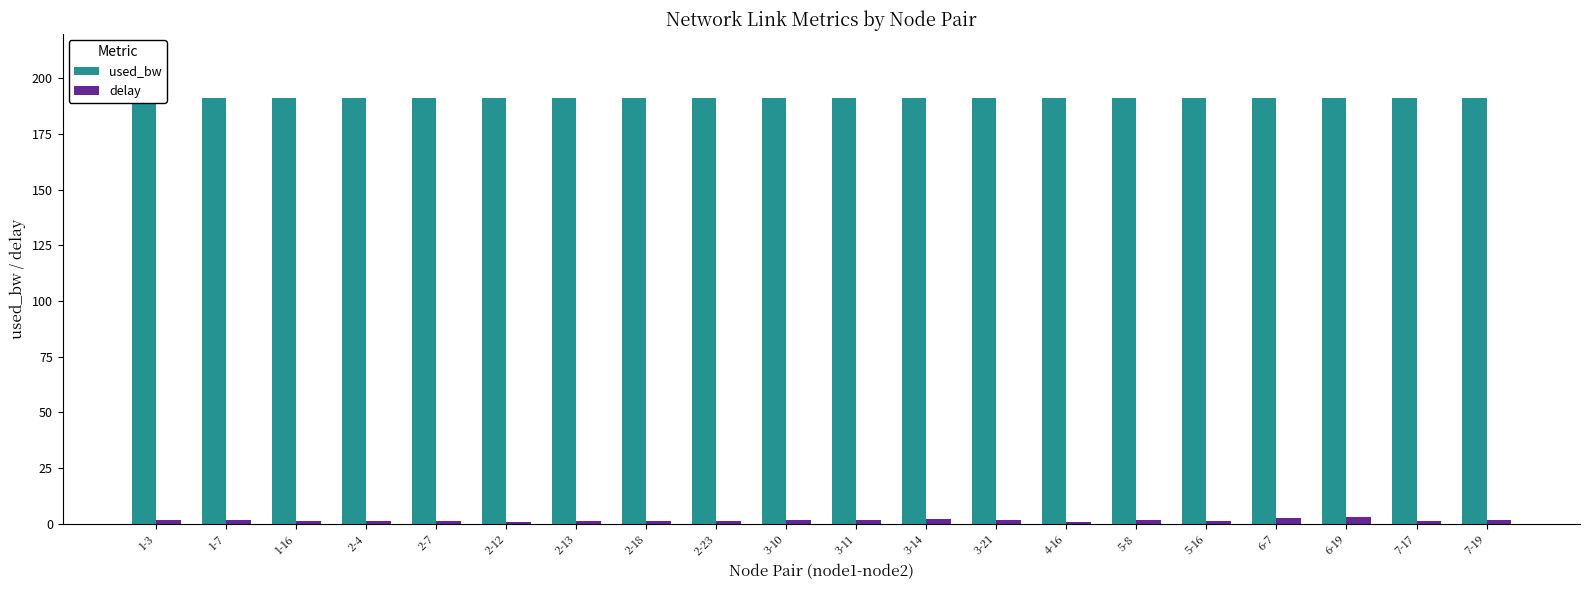

List the series in order of their peak value, lowest first.

delay, used_bw